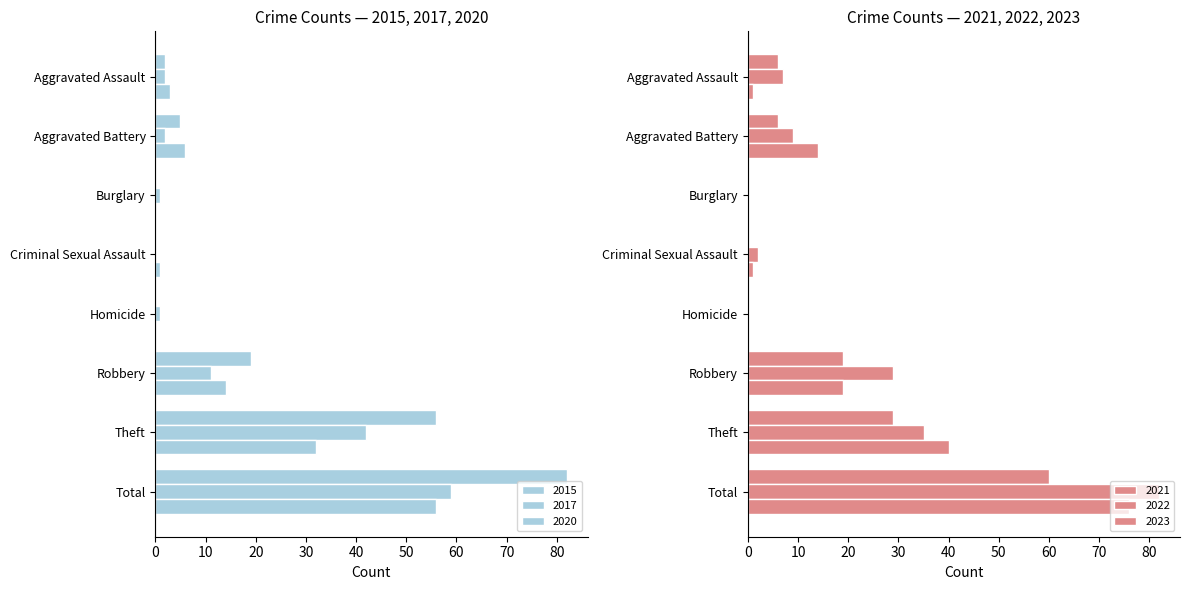

Rank the series at Robbery from lowest to highest value.

2017, 2020, 2021, 2023, 2015, 2022